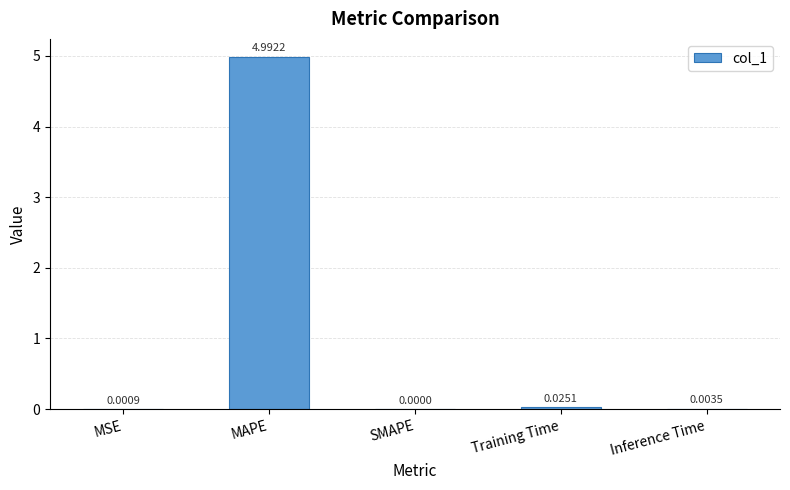

Are the bars grouped side by side (vs. stacked)?

No